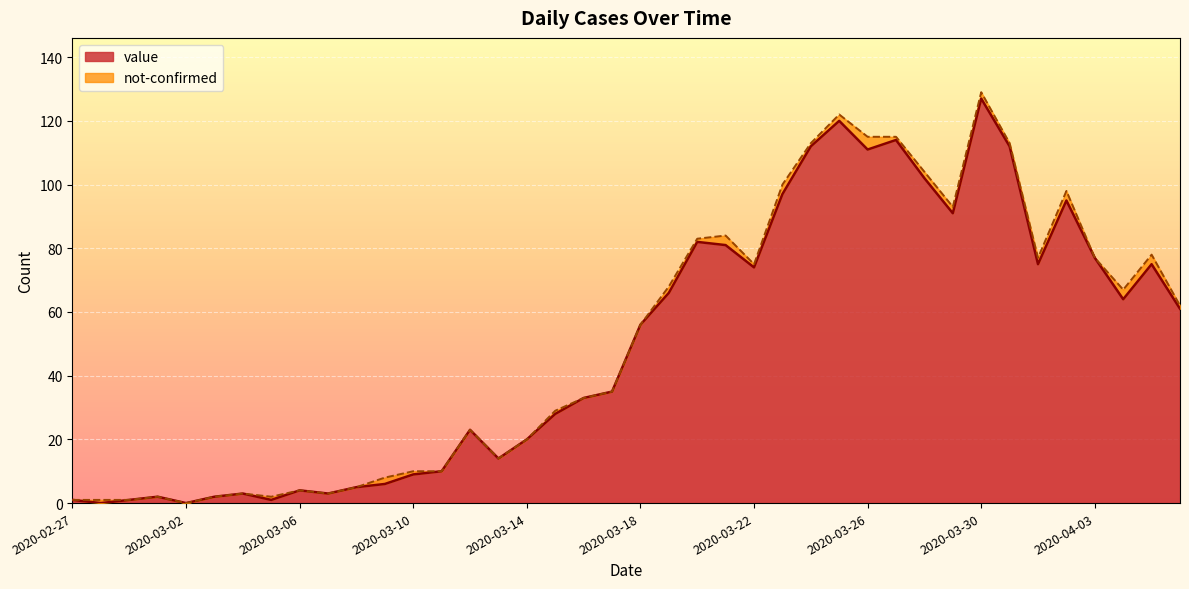

Which label corresponds to the smallest value in the chart?

2020-02-28